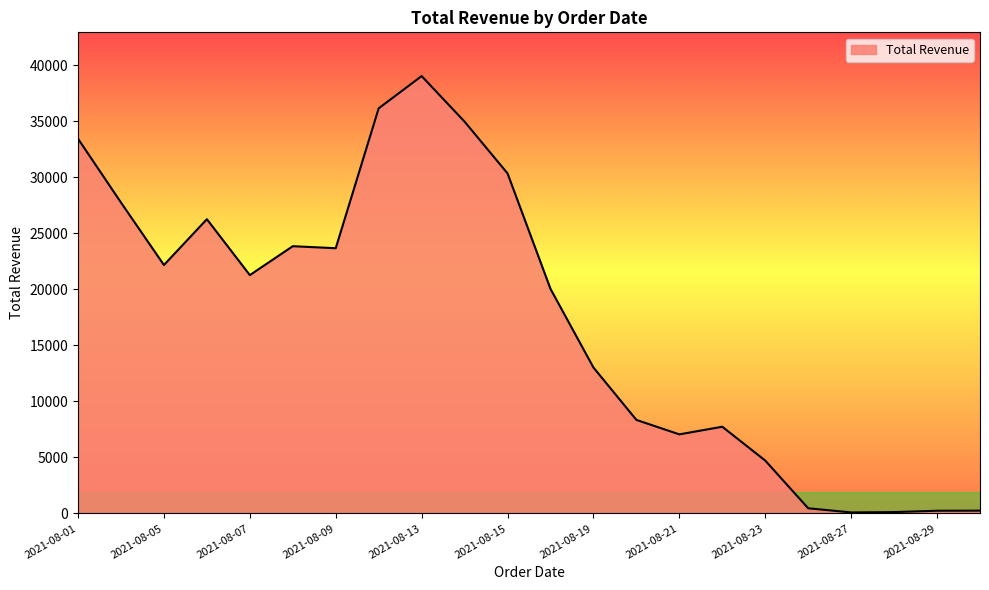

Which category has the highest value across all series?

2021-08-13